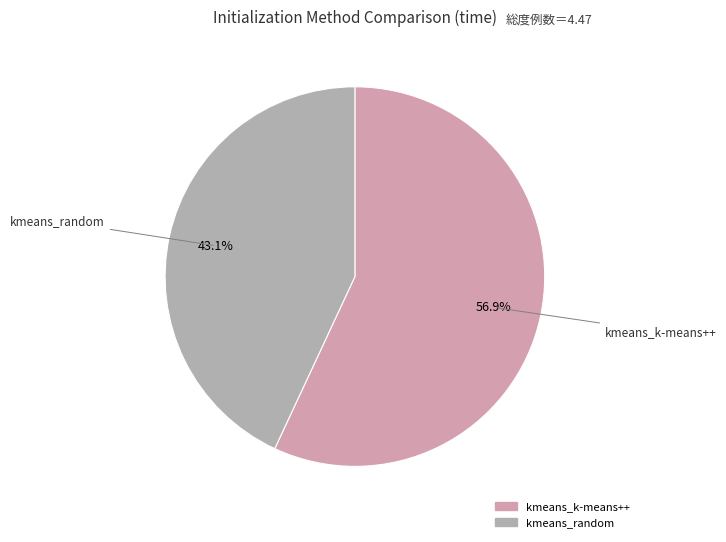

Rank the categories by value from highest to lowest.

kmeans_k-means++, kmeans_random